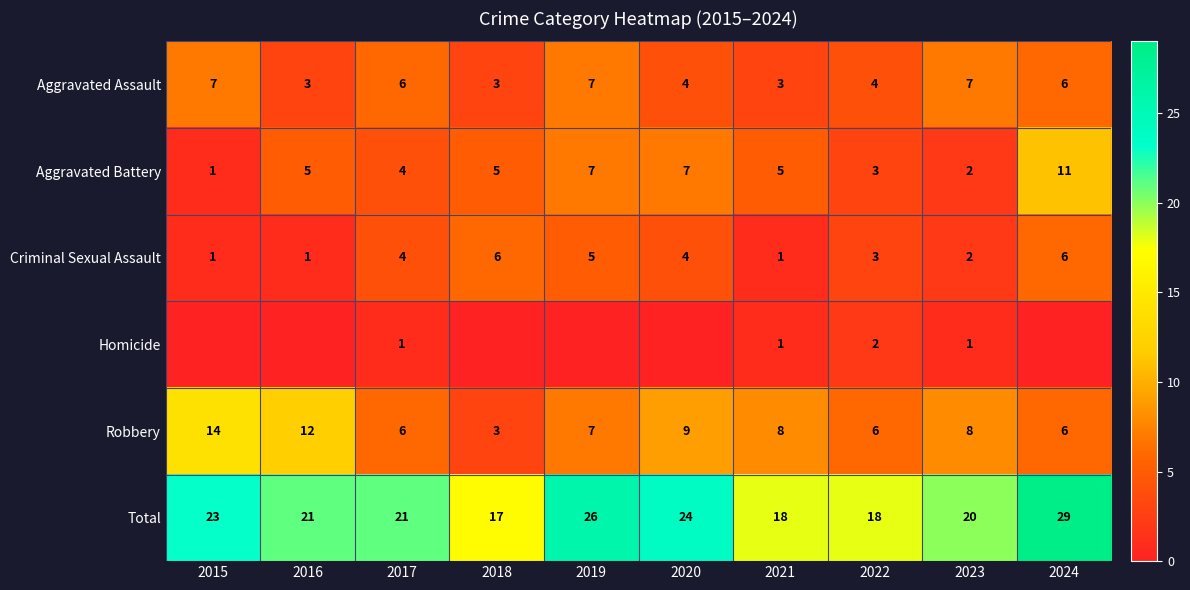

What is the minimum value for Aggravated Battery?

1